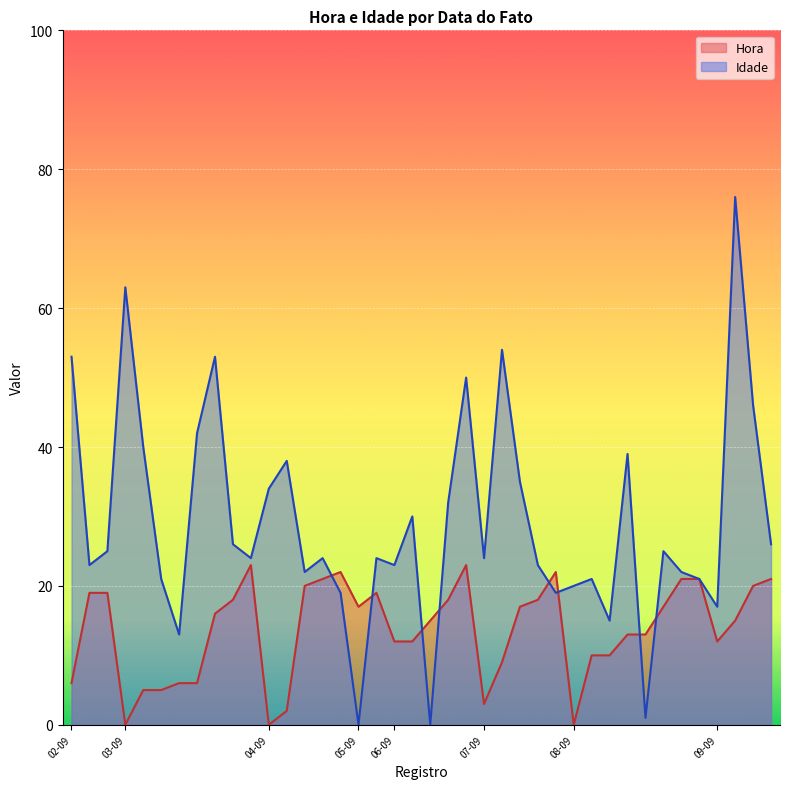

List the series in order of their overall mean, lowest first.

Hora, Idade